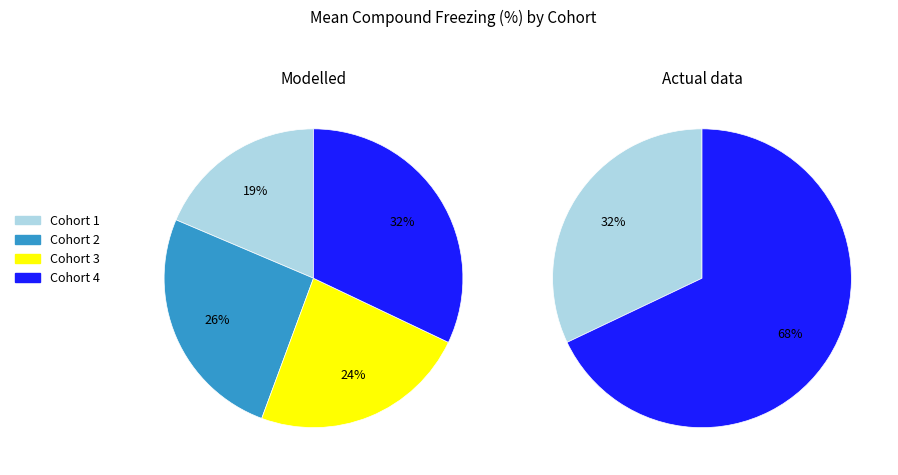

Is there any slice that represents more than half of the pie?

No